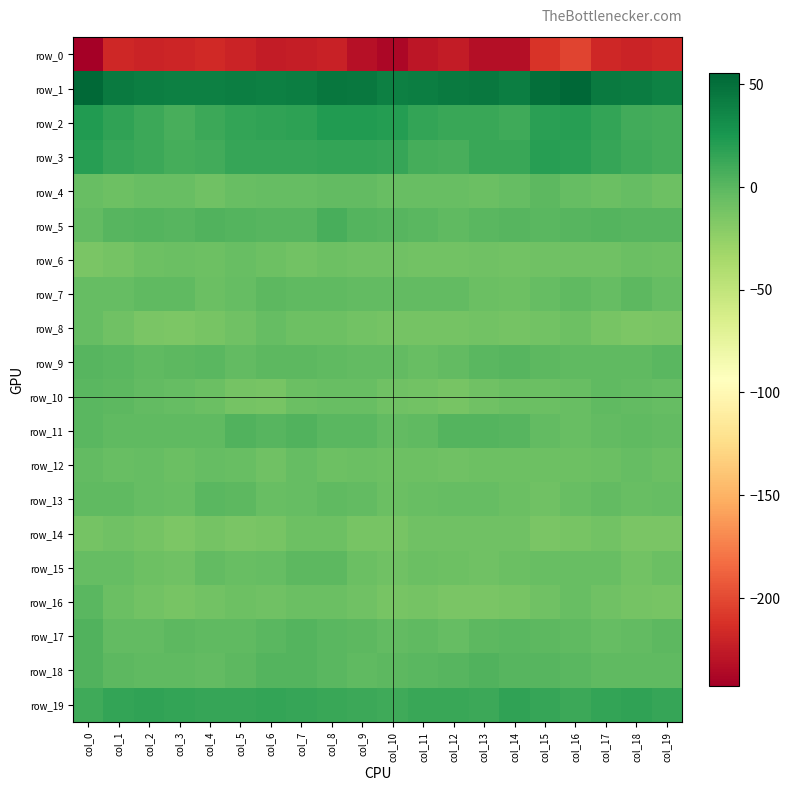

Is the value of row_17 at col_1 greater than the value of row_16 at col_1?

Yes